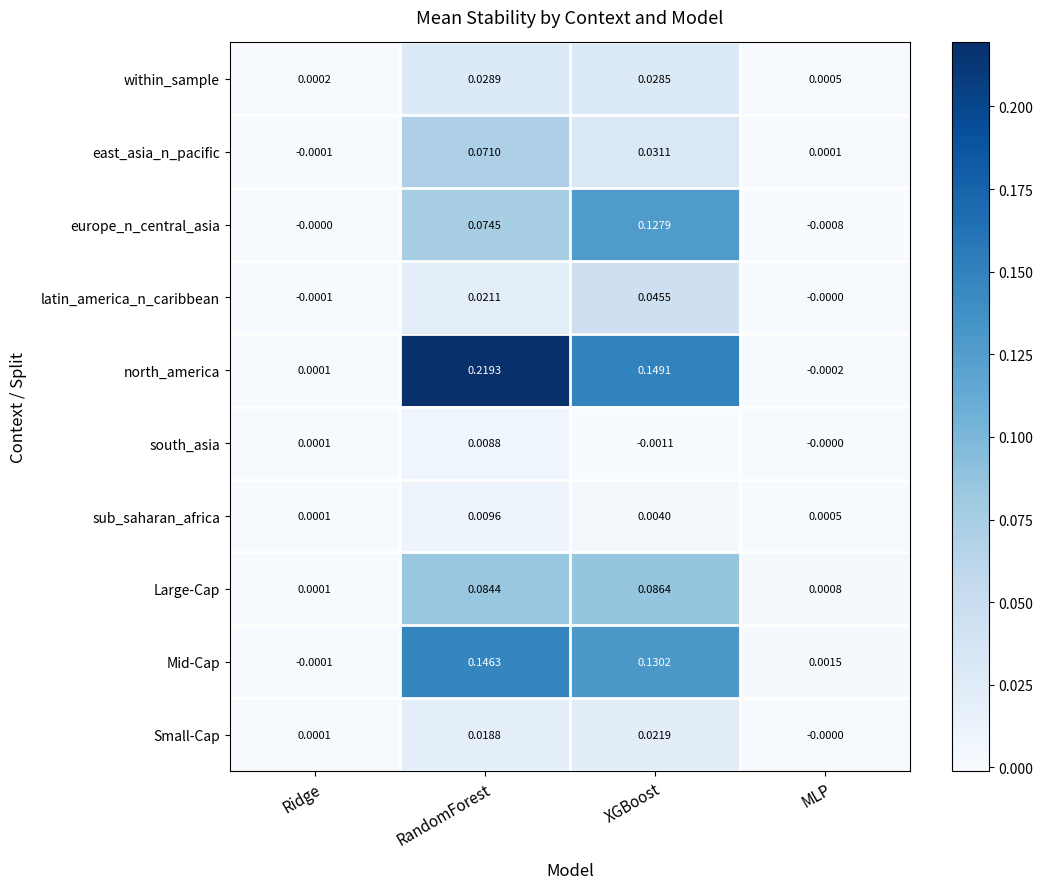

At which label does Large-Cap reach its minimum?

Ridge